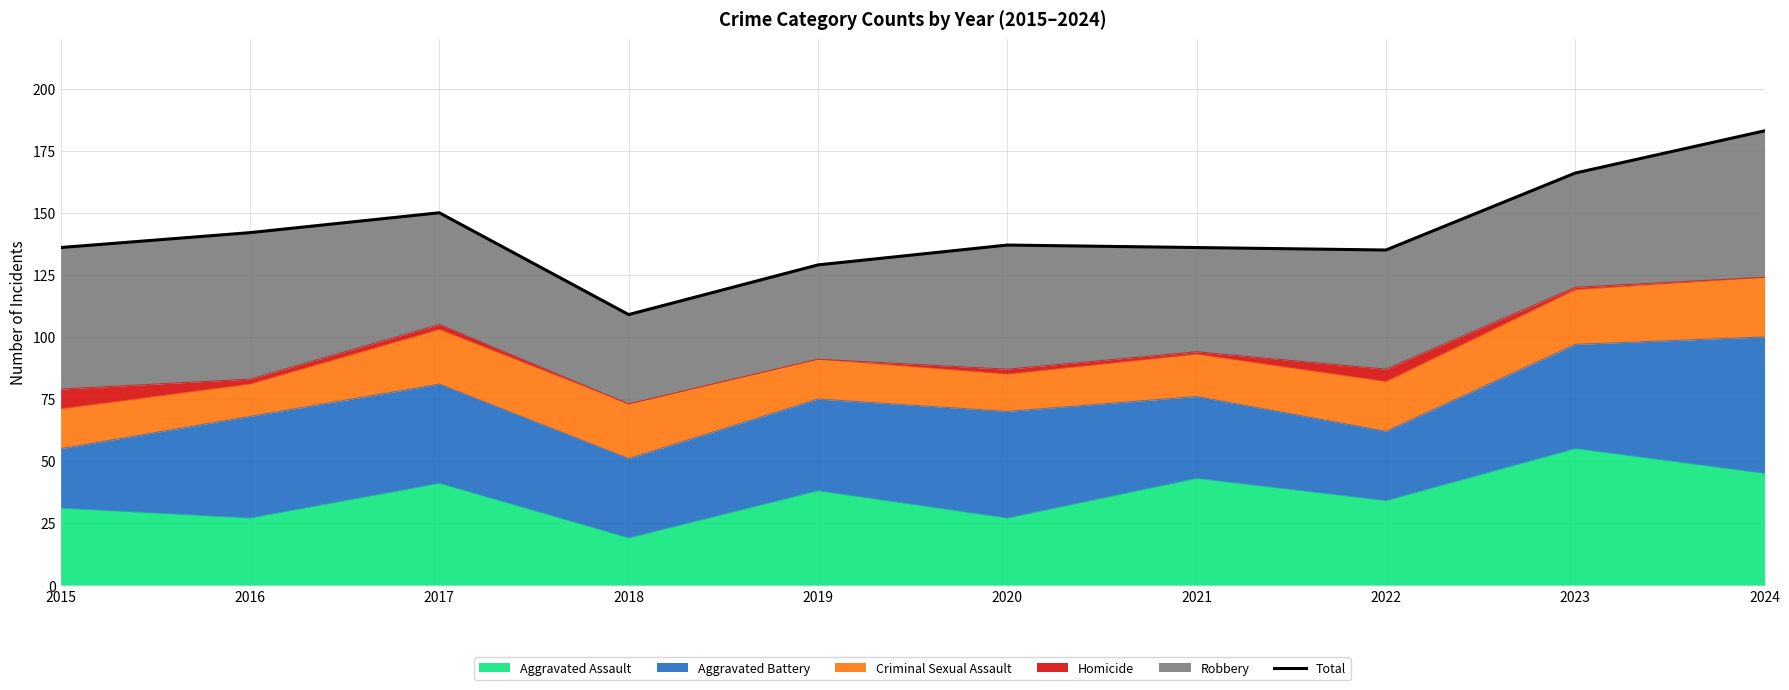

Where is the first local minimum?

2018